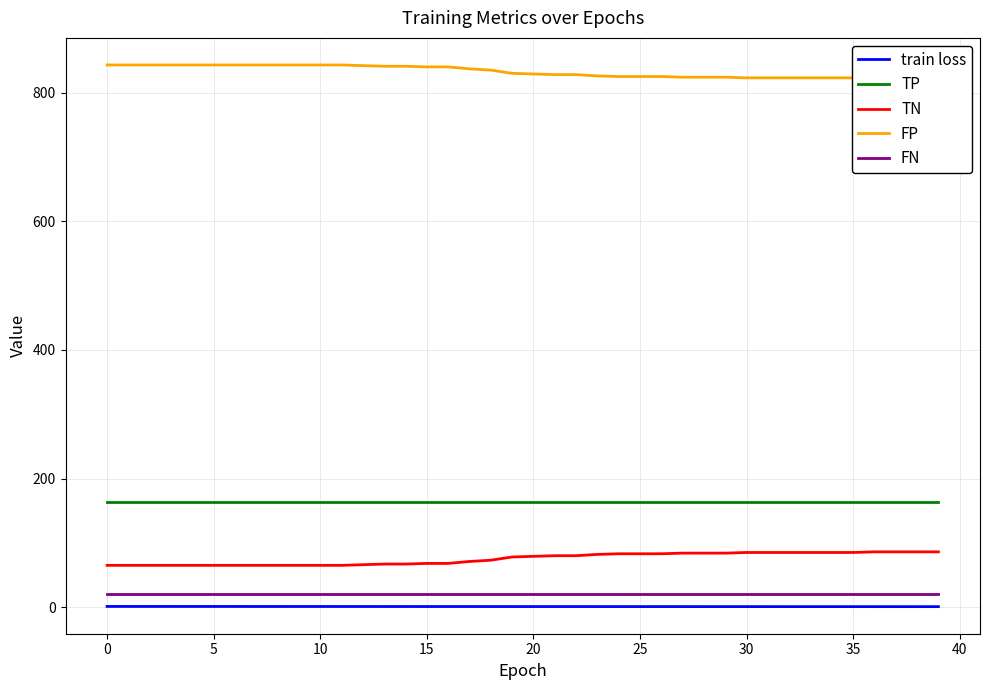

Which series changed the most between 5 and 39?

TN